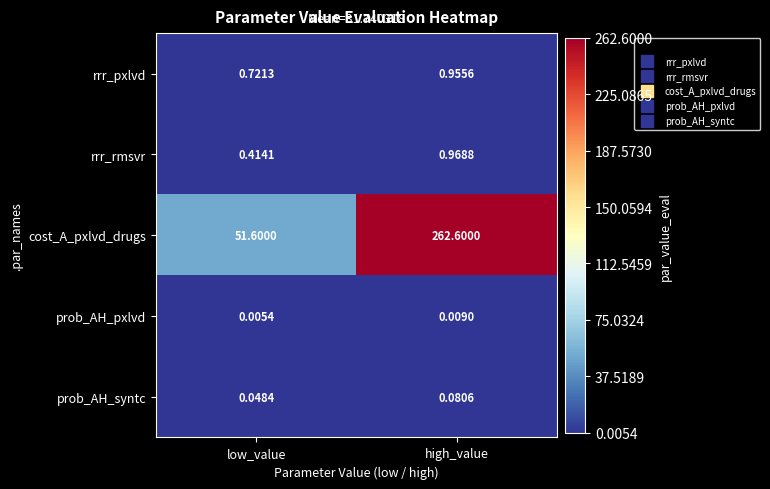

At which category is the sum across all series the highest?

high_value